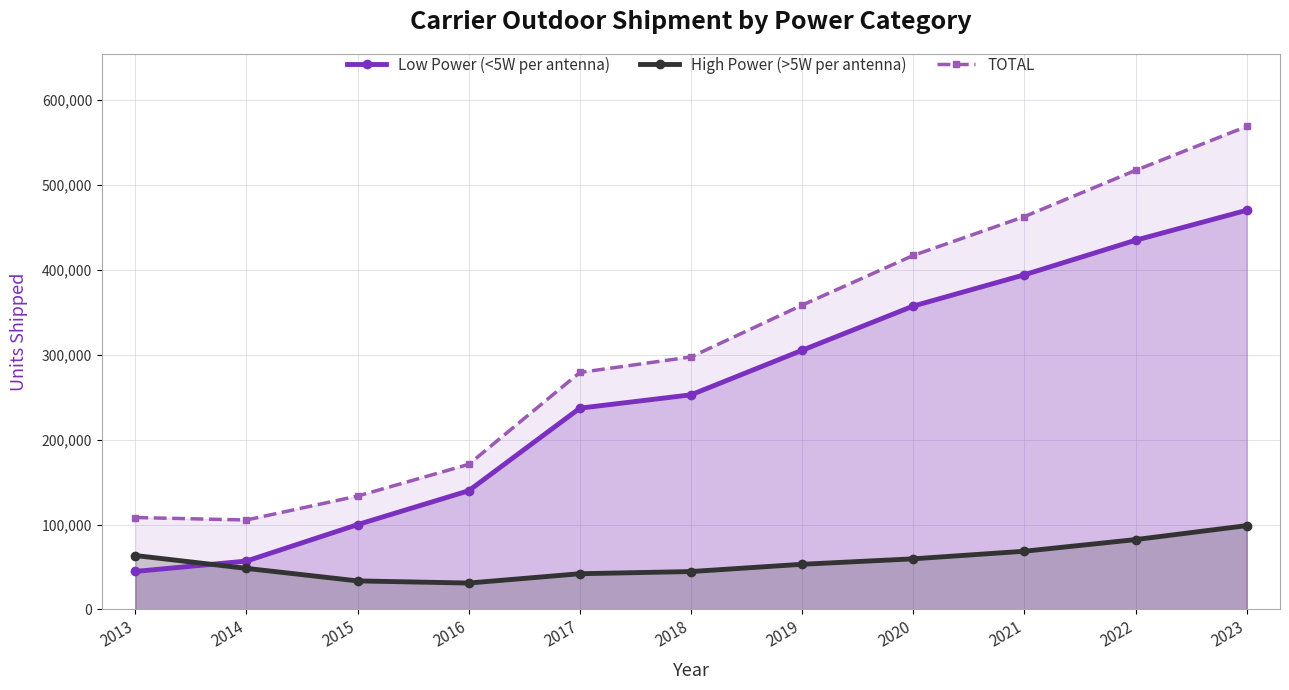

At how many categories does at least one series exceed 468223?

2